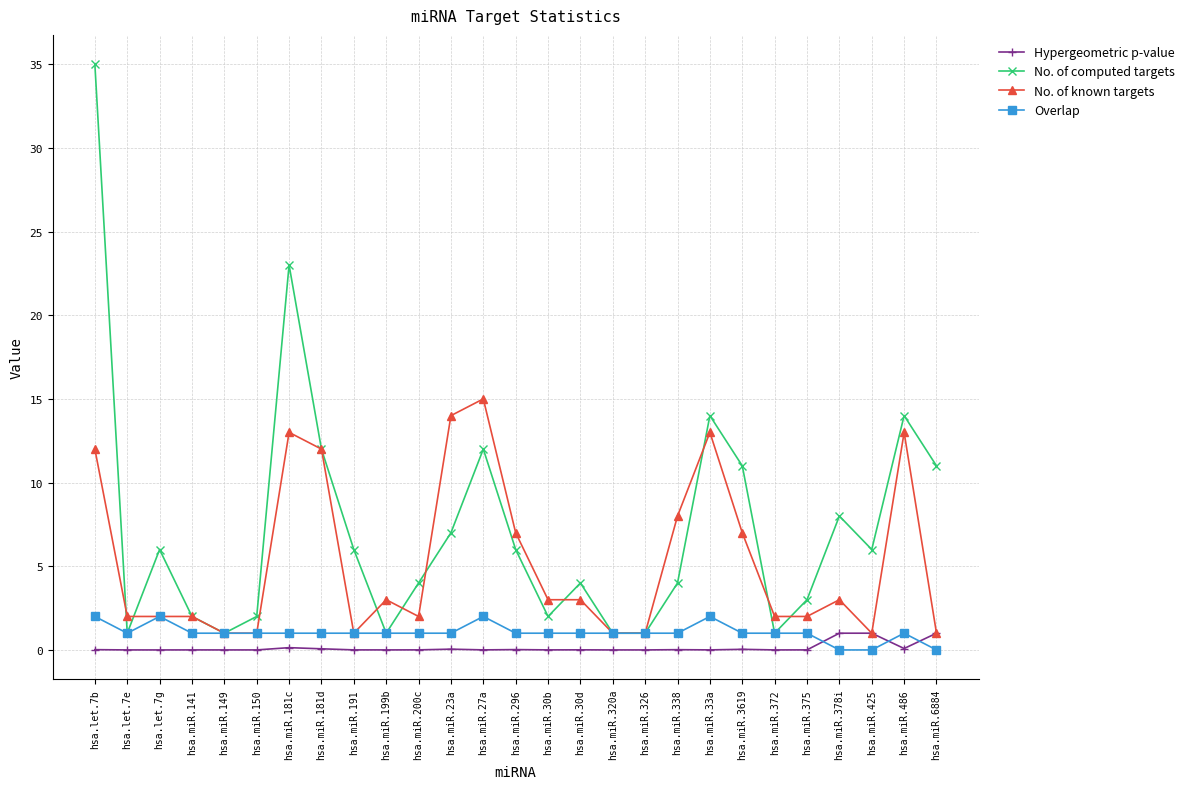

What position from the right is hsa.miR.6884?

1